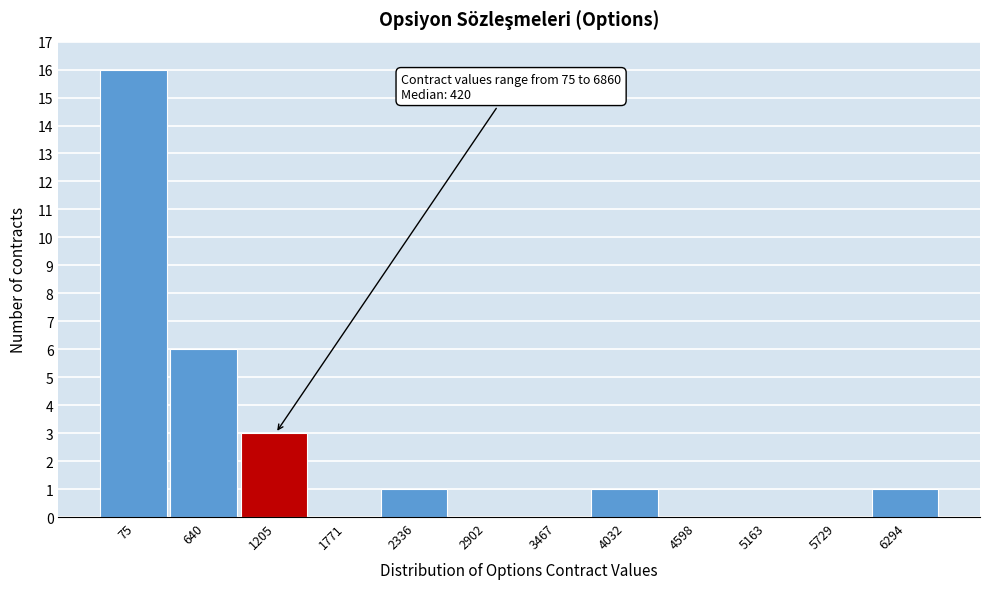

Reading left to right, list all the values displayed in this chart.

75=16	640=6	1205=3	1771=0	2336=1	2902=0	3467=0	4032=1	4598=0	5163=0	5729=0	6294=1